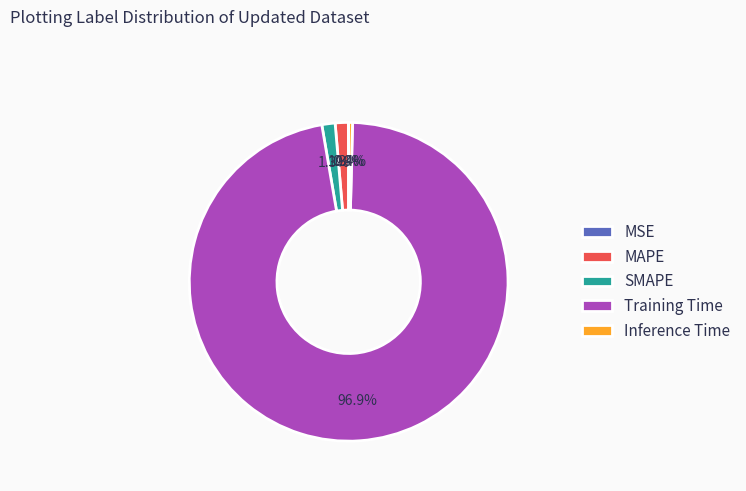

To the nearest percent, what portion does MAPE represent?

1%